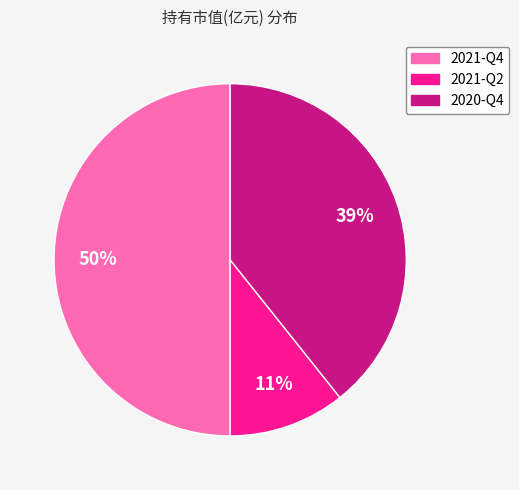

Rank the categories by value from lowest to highest.

2021-Q2, 2020-Q4, 2021-Q4